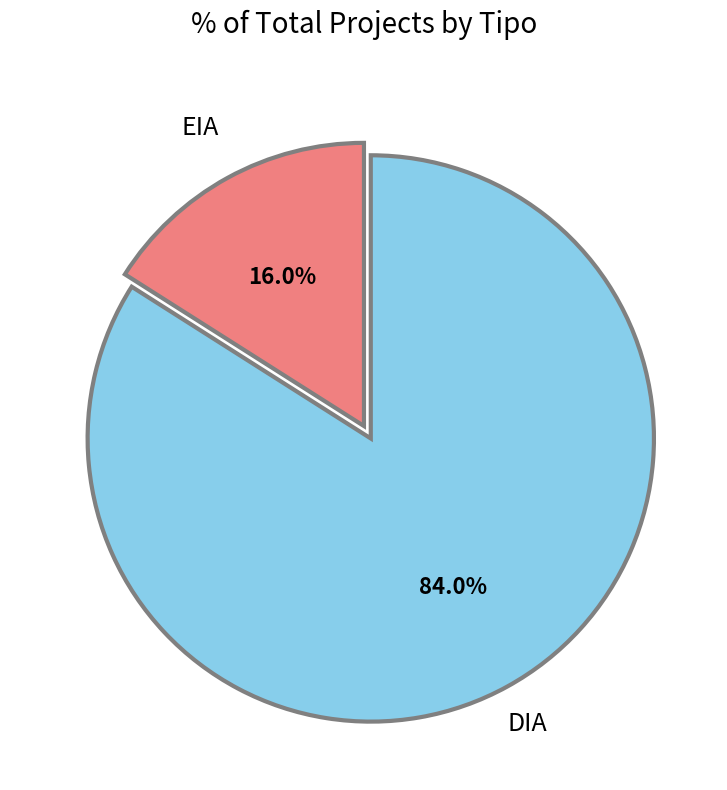

Is the sum of EIA and DIA greater than half?

Yes